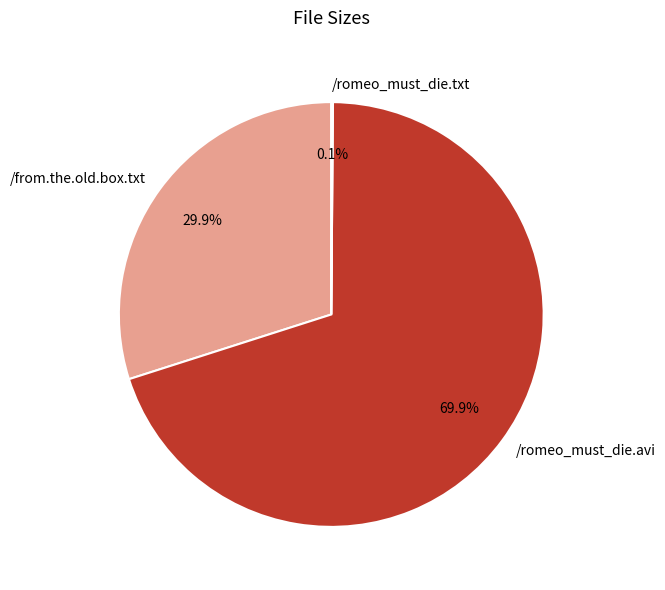

What is the total percentage of /romeo_must_die.avi and /from.the.old.box.txt?

99.9%